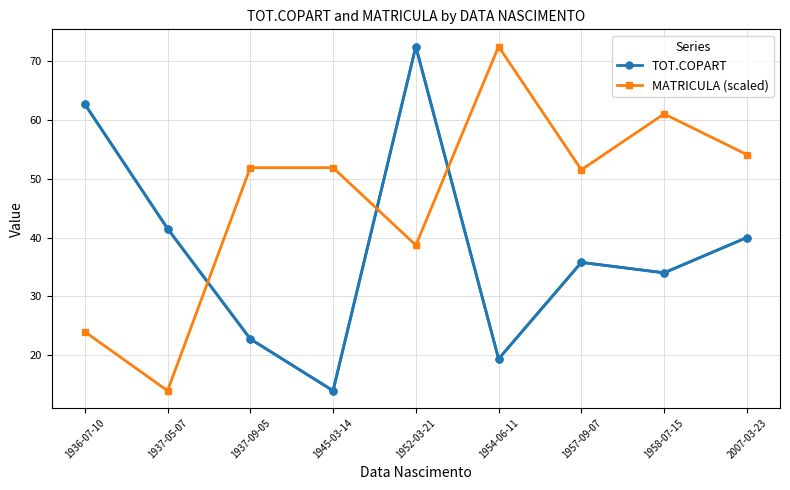

Which series has the largest total across all categories?

MATRICULA (scaled)